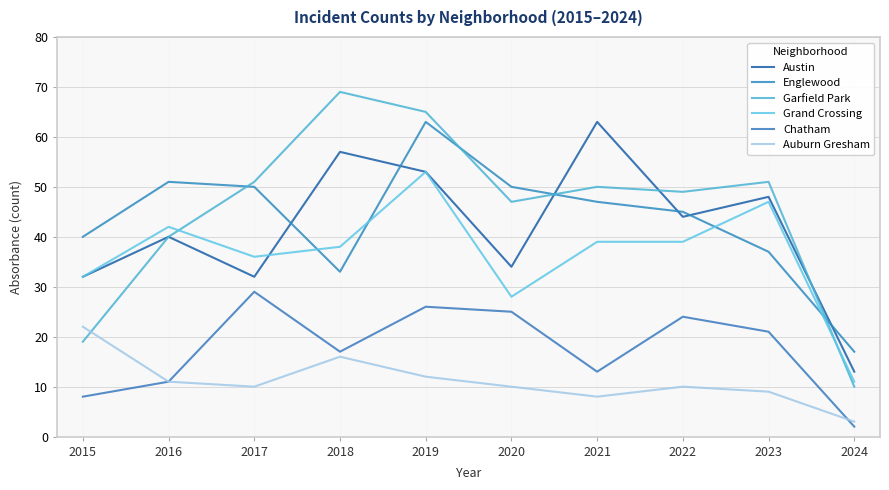

Is it true that Auburn Gresham equals 9 at 2023?

True